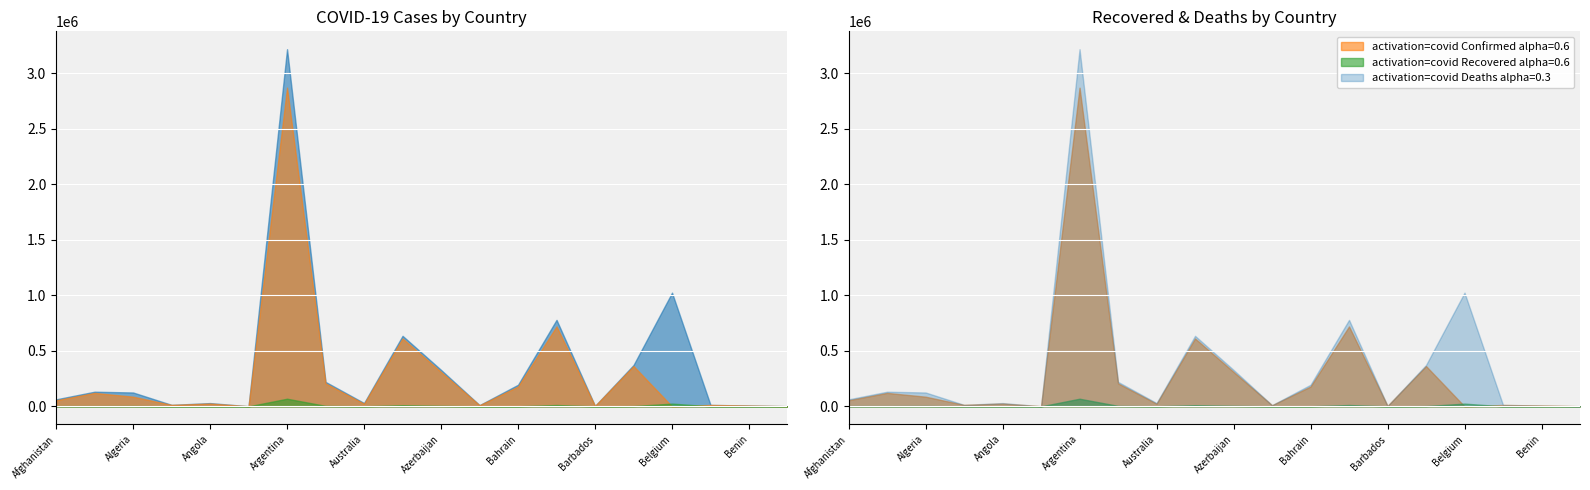

How many interior local peaks does the Confirmed series have?

6